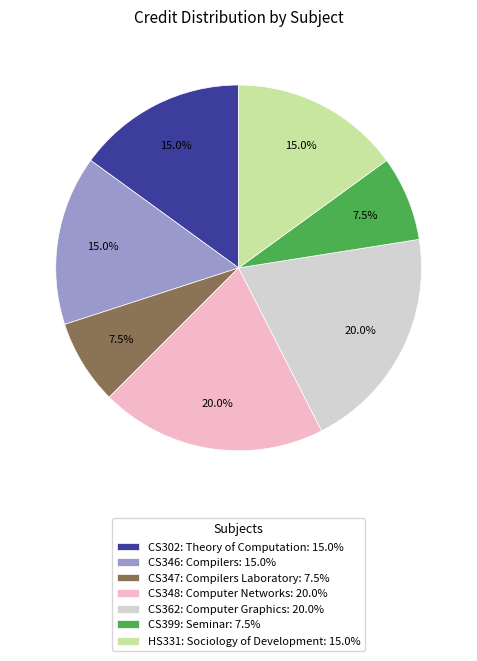

How much of the chart is everything except CS346: Compilers?

85.0%